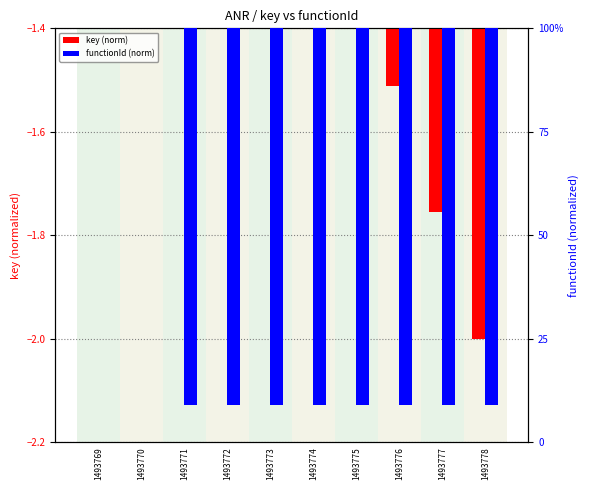

What is the sum of the key (norm) values at 1493773 and 1493778?

-2.8